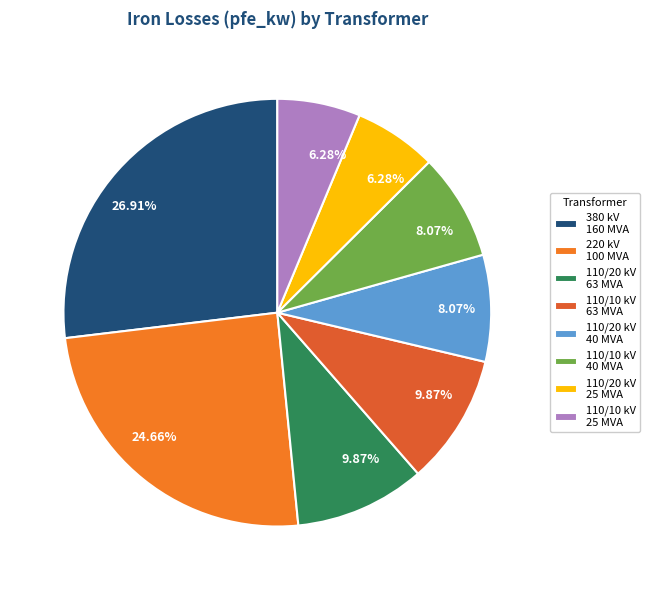

Is there any slice that represents more than half of the pie?

No